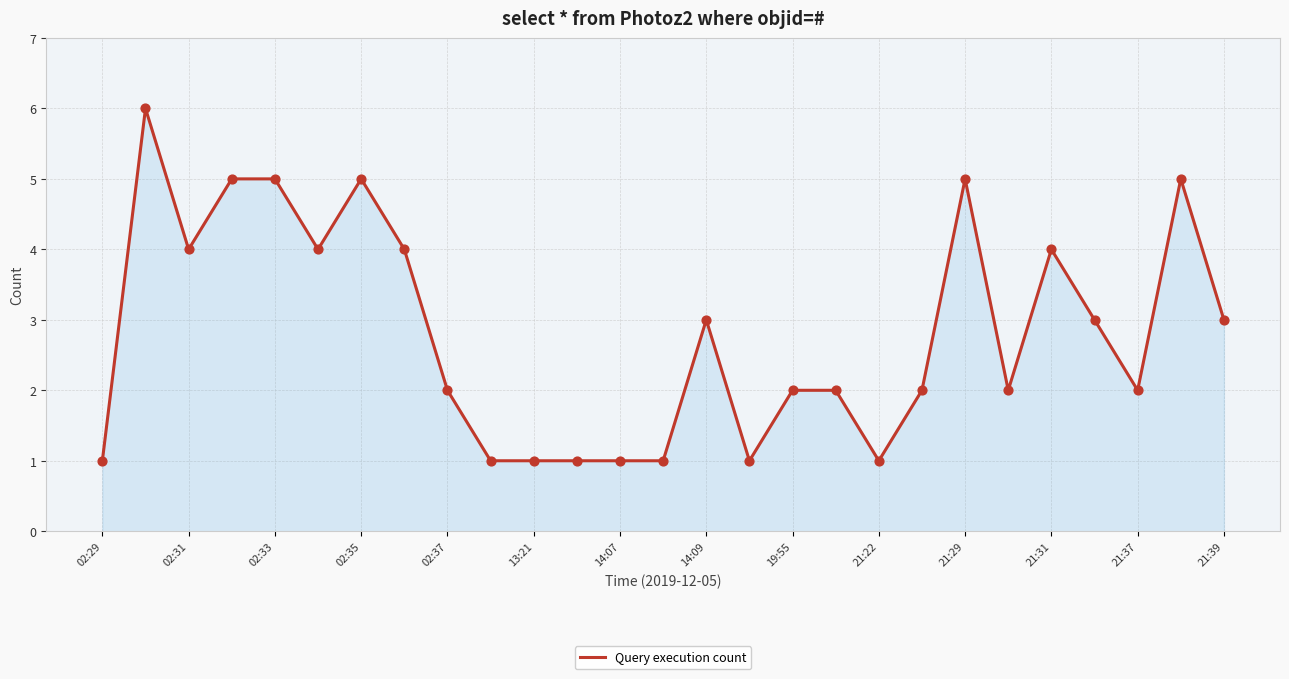

What is the greatest value displayed?

6